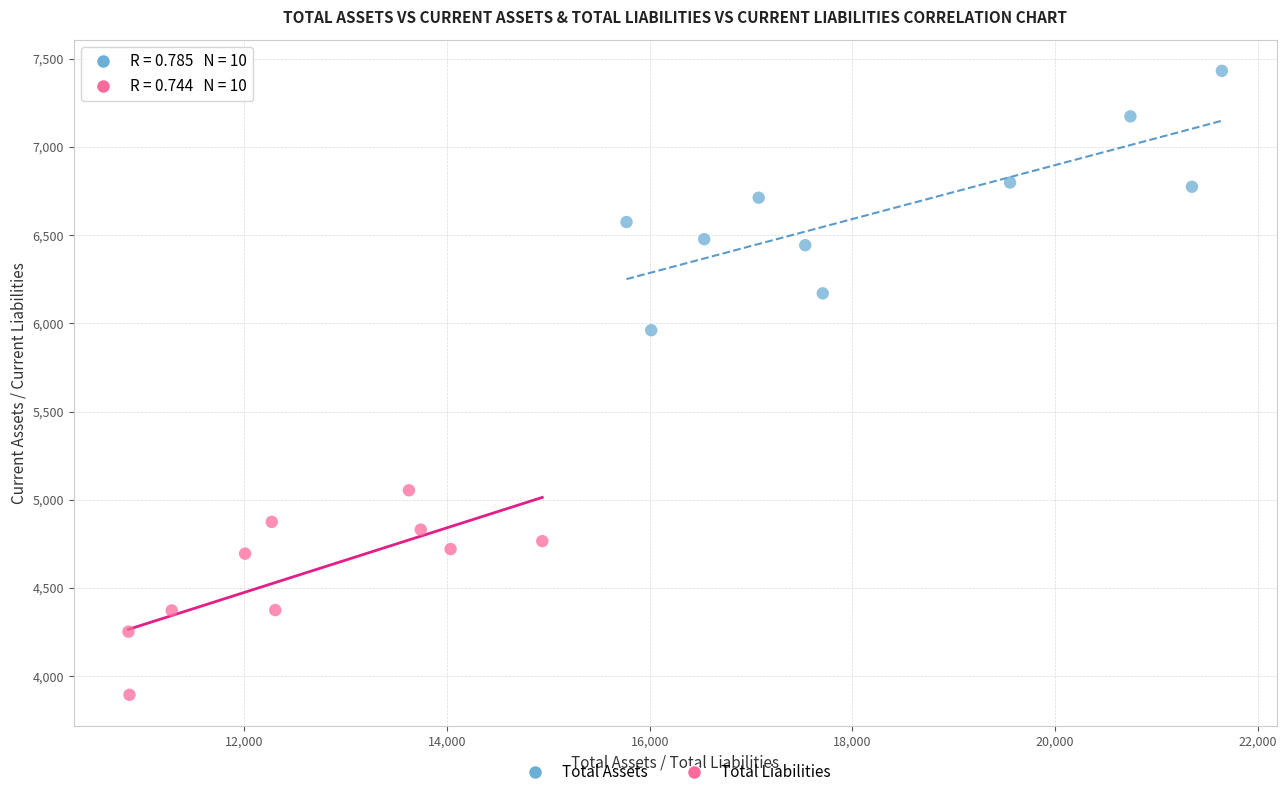

Which series has the largest Y range (max minus min)?

Total Assets